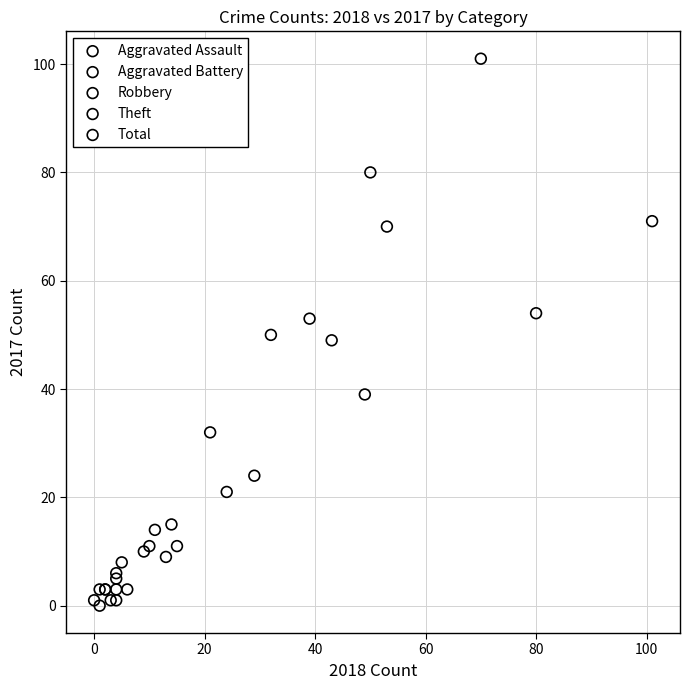

What are all the series names shown in the legend?

Aggravated Assault, Aggravated Battery, Robbery, Theft, Total